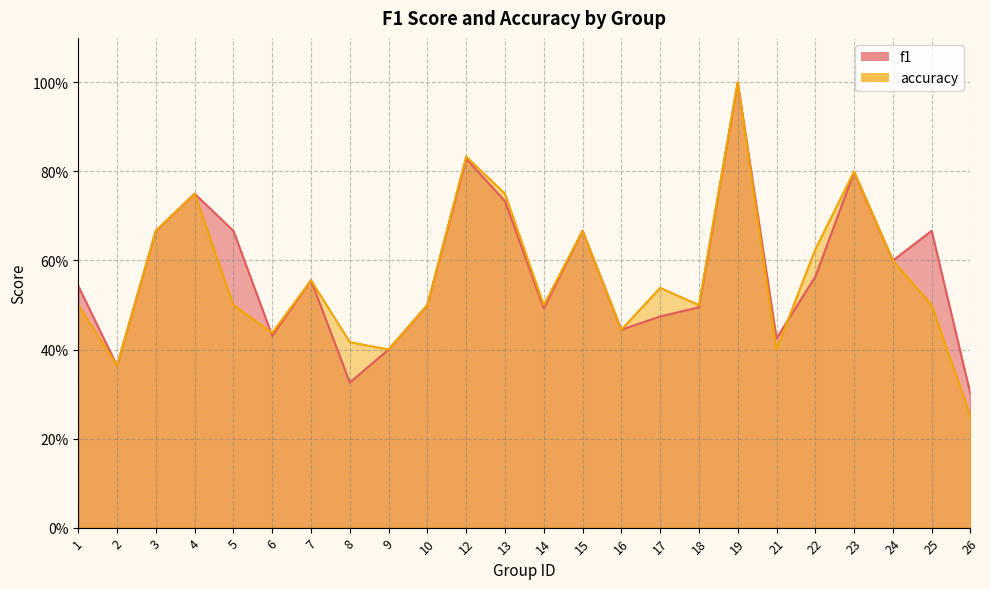

Does the chart have visible grid lines?

Yes